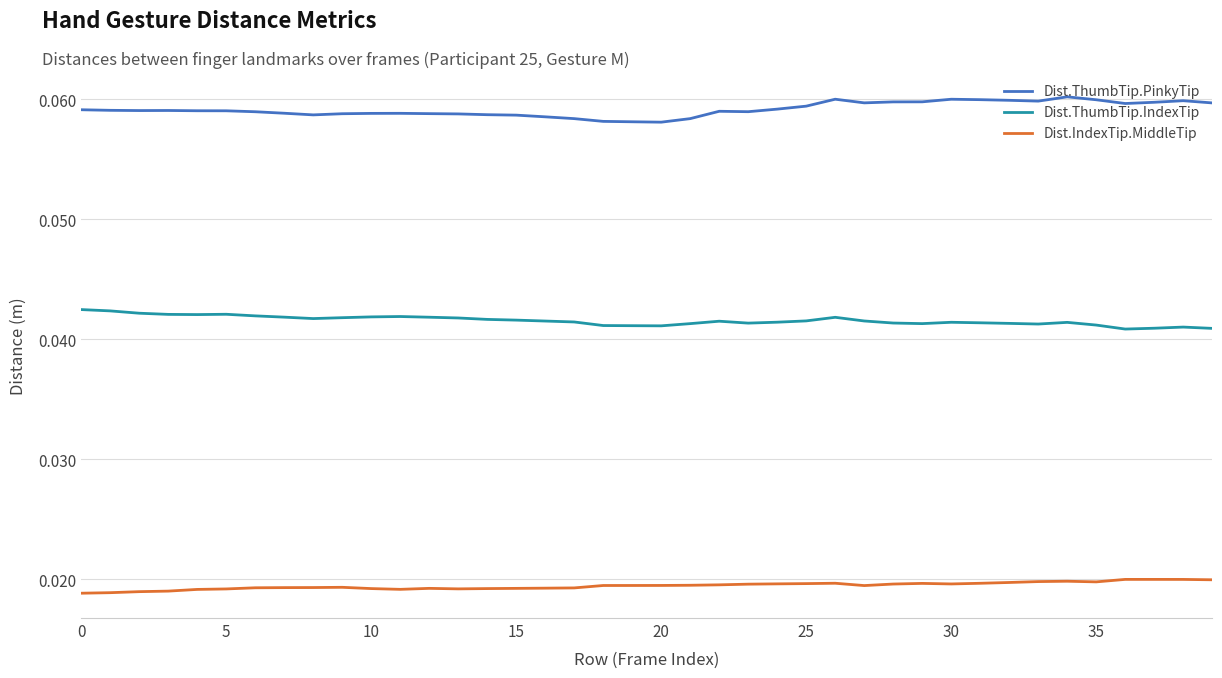

How many distinct data groups are displayed?

3